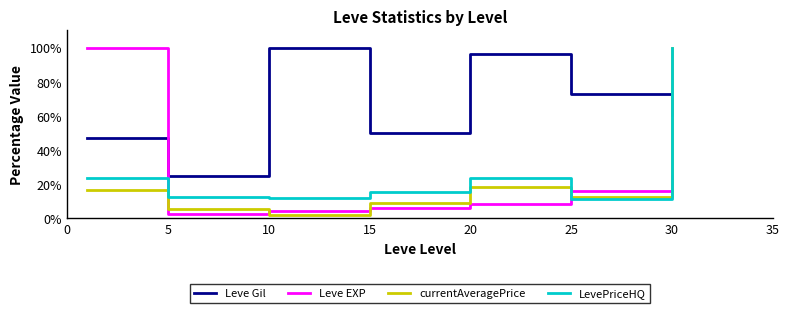

Which series ends up on top after the final intersection of Leve Gil and Leve EXP?

Leve Gil